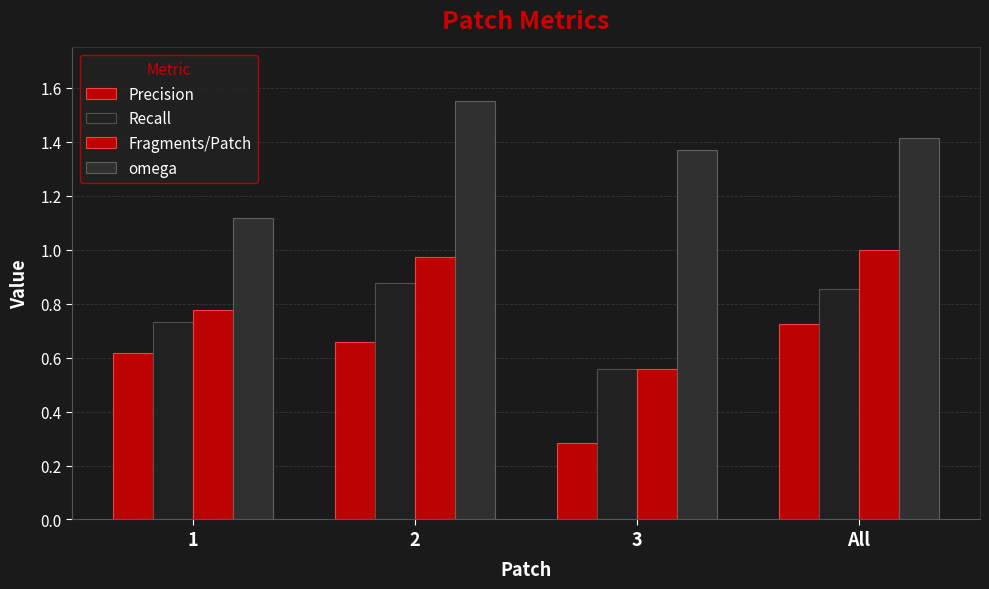

Is it true that Precision equals 0.7 at All?

True